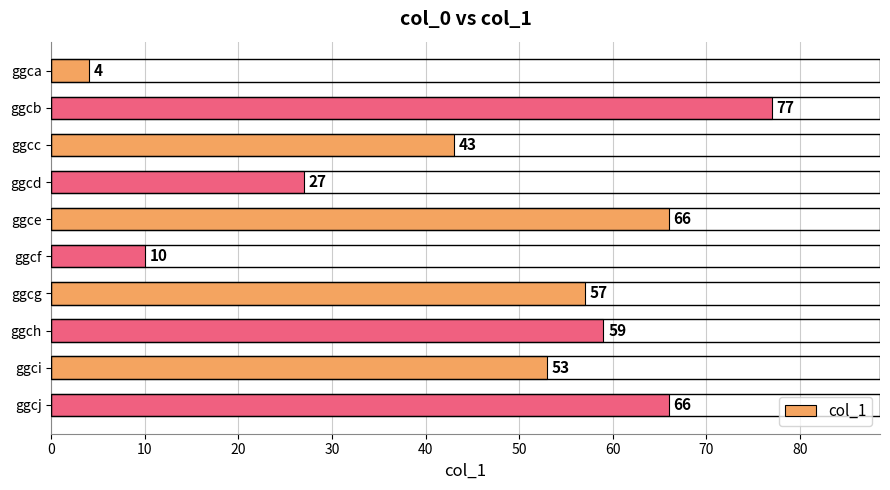

Is it true that the value at ggcg is 94?

False